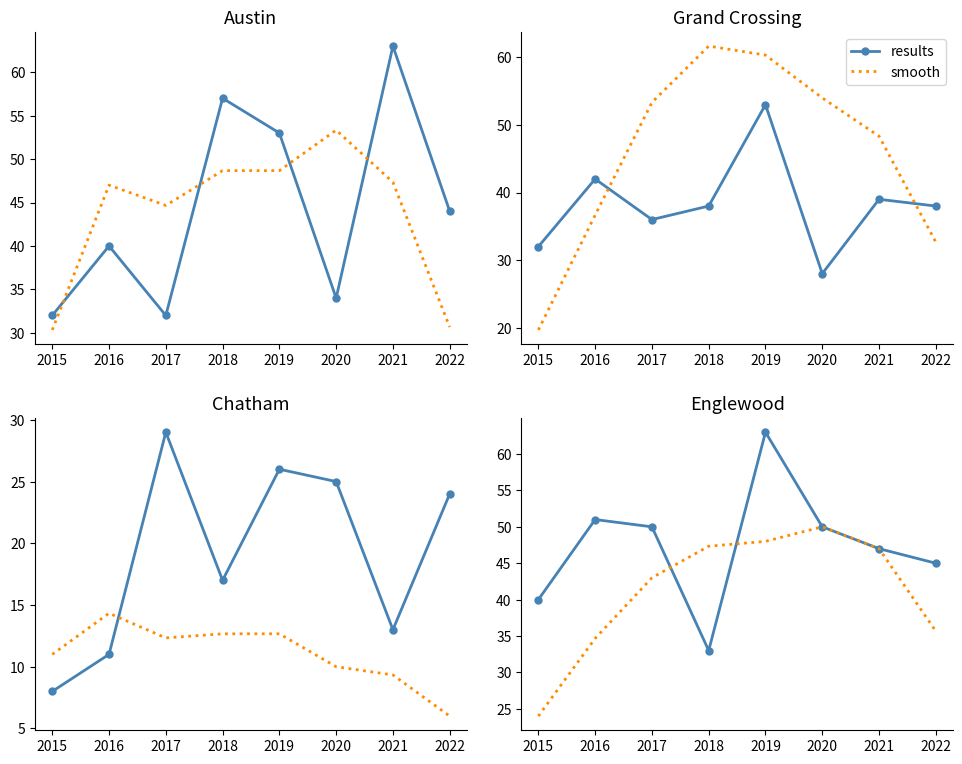

What is the average value of the smooth series?

41.2